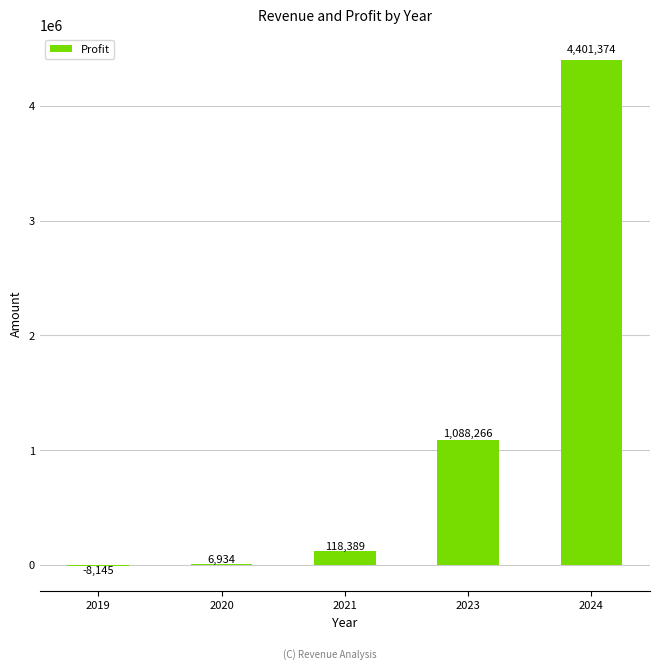

The chart shows a value of 4401373.6 at 2024. True or false?

True